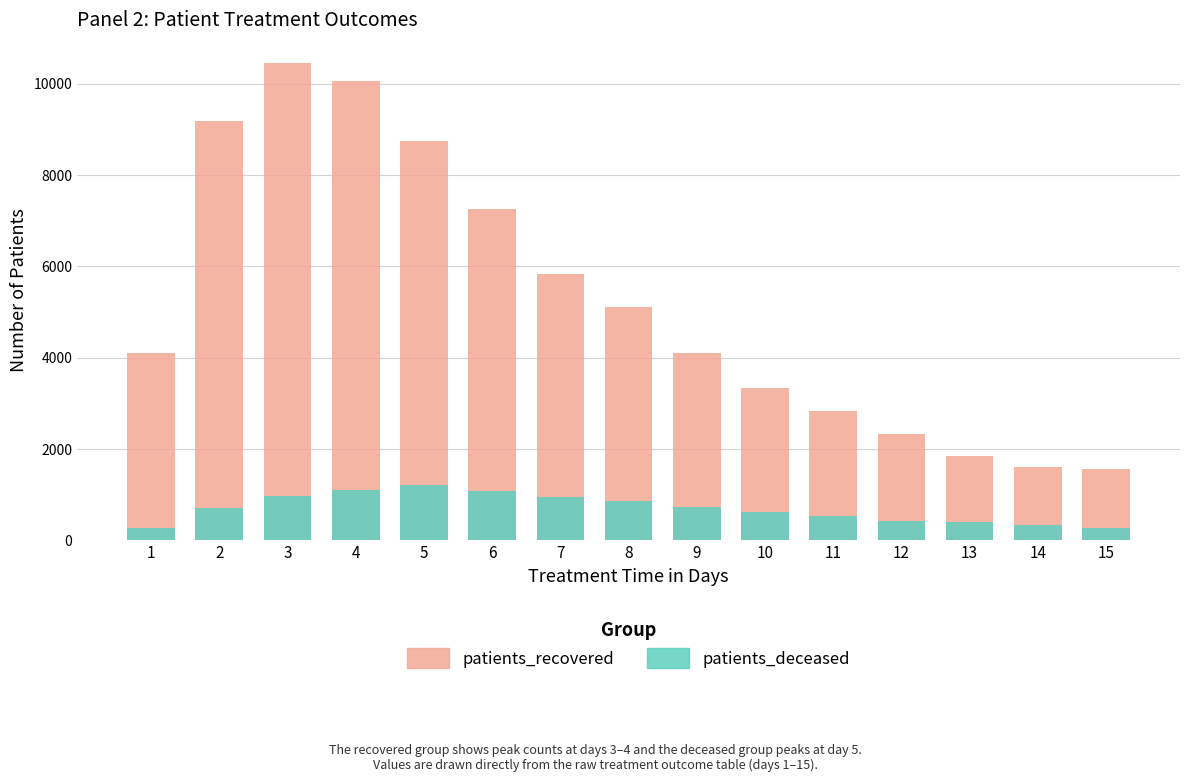

True or false: patients_deceased has a value of 161 at 1.

False